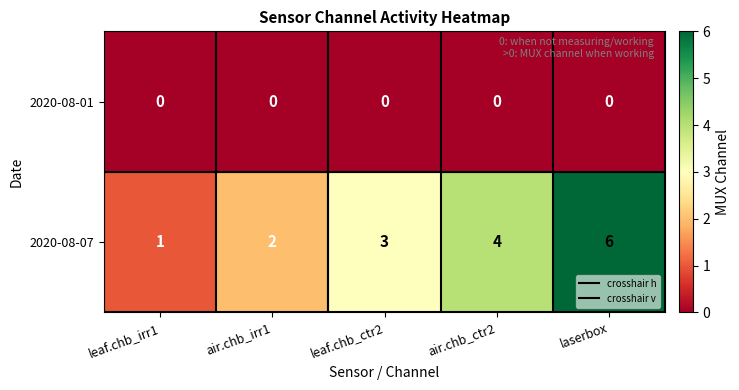

What is the sum of the 2020-08-07 values at leaf.chb_irr1 and air.chb_ctr2?

5